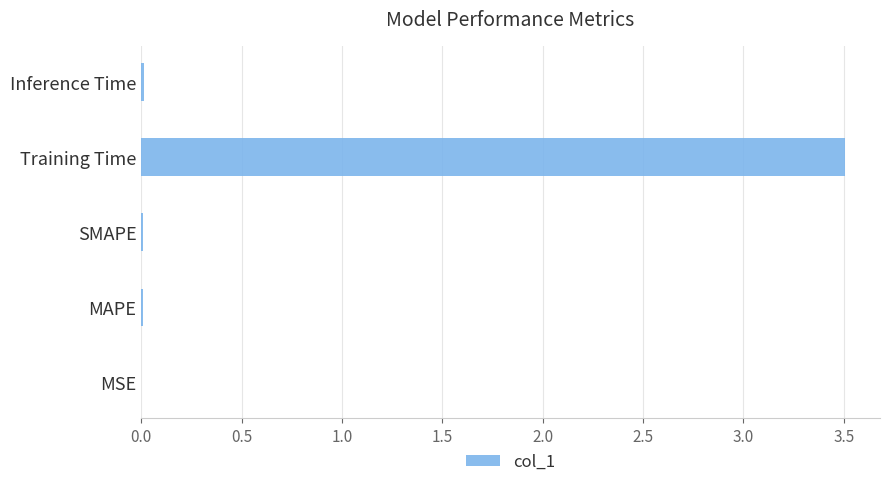

The chart shows a value of 0.0 at MAPE. True or false?

True